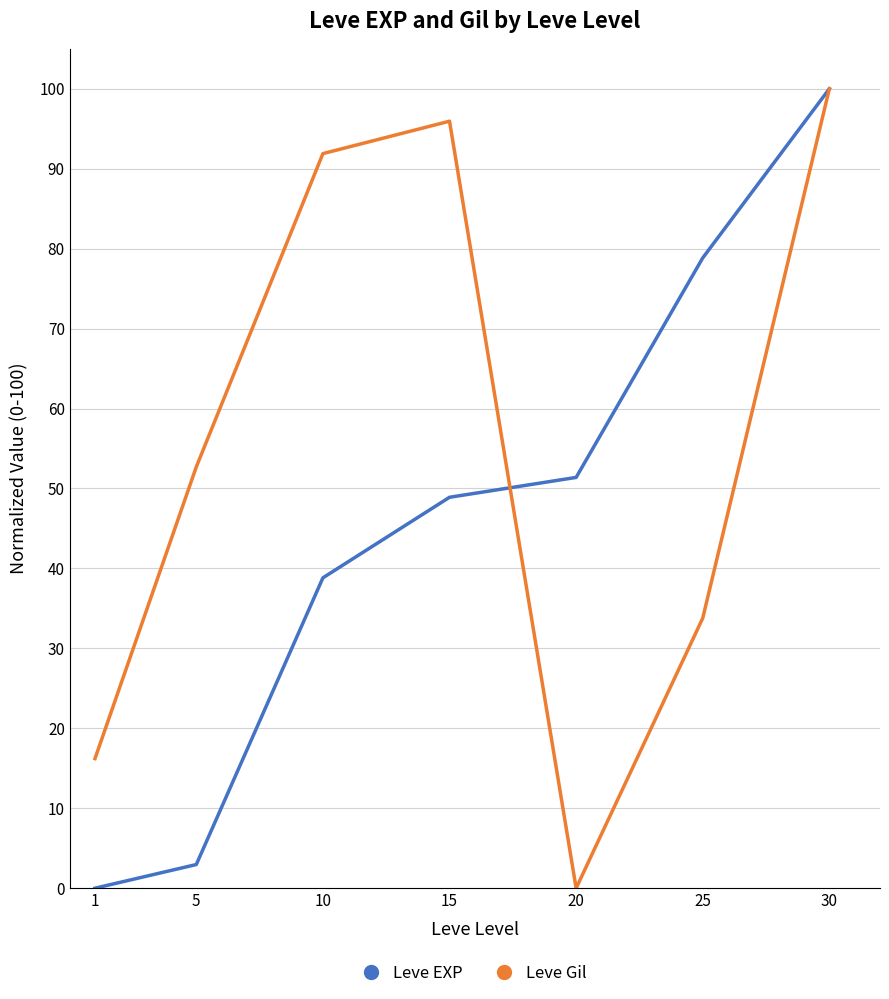

Reading right to left, list all the values displayed in this chart.

Leve EXP: 30=100.0	25=78.8	20=51.4	15=48.9	10=38.8	5=3.0	1=0.0
Leve Gil: 30=100.0	25=33.8	20=0.0	15=95.9	10=91.9	5=52.7	1=16.2